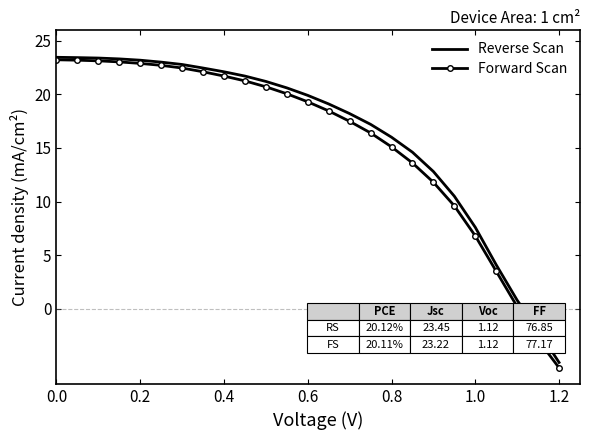

What is the maximum value for Forward Scan?

23.2